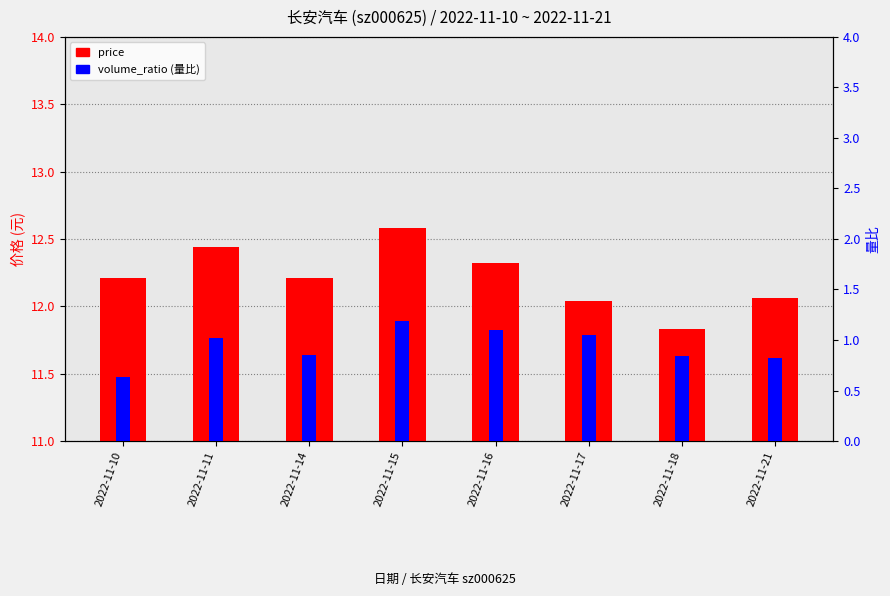

What is the sum of the volume_ratio values at 2022-11-15 and 2022-11-21?

2.0